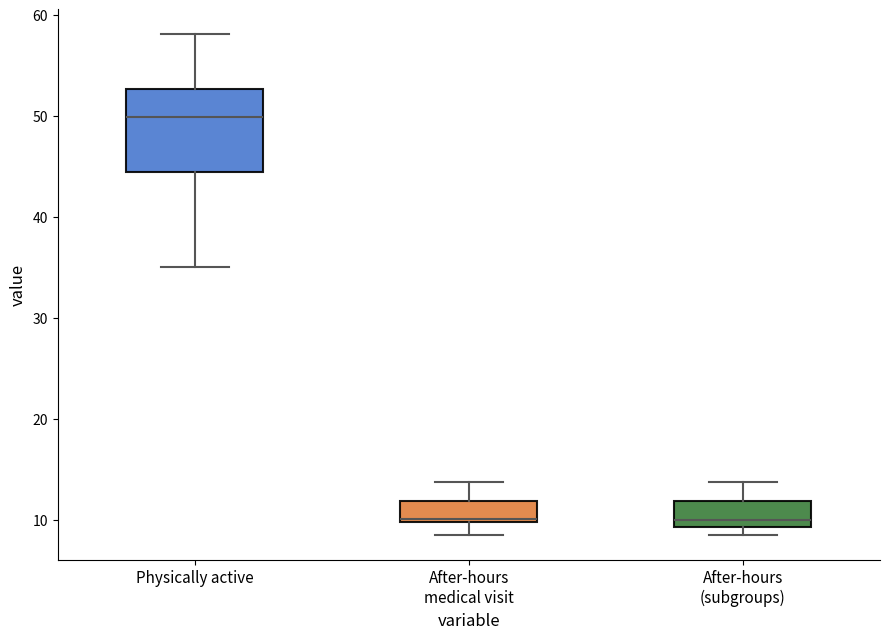

Comparing the boxes themselves (not the whiskers), which one is the tallest?

Physically active